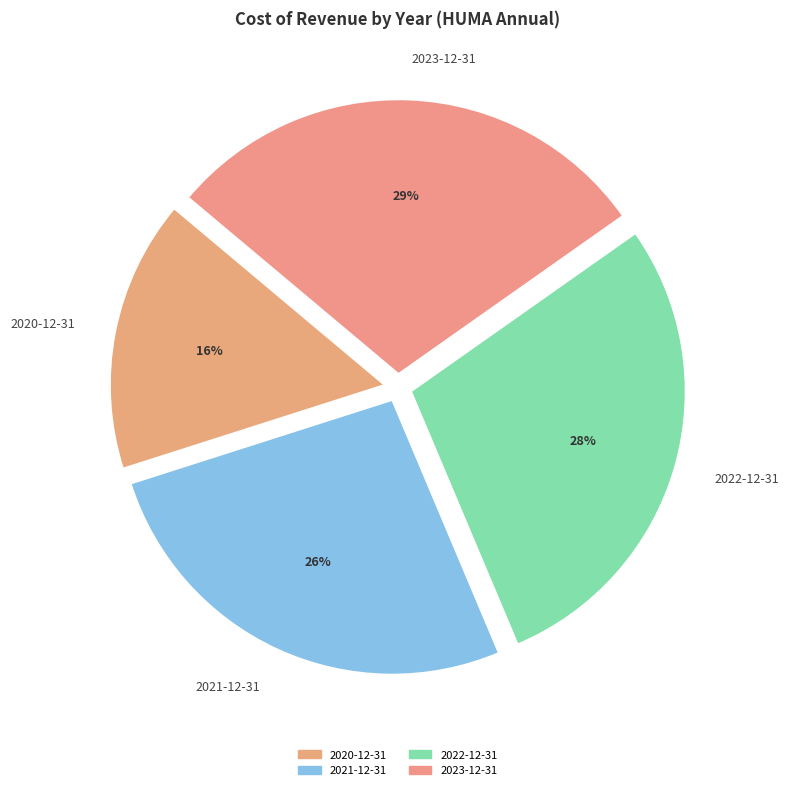

Is the sum of 2022-12-31 and 2021-12-31 greater than half?

Yes